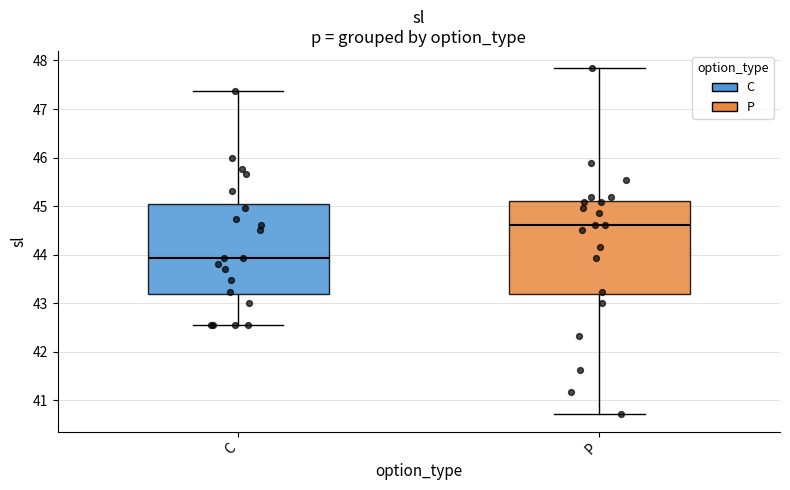

Reading left to right, read every box against the y-axis: the position of its median line, the range the box covers, and the ends of its whiskers. The values are not printed on the chart, so give them approximately, as read against the axis.

C: median 43.9, box 43.2 to 45.1, whiskers 42.6 to 47.4
P: median 44.6, box 43.2 to 45.1, whiskers 40.7 to 47.8